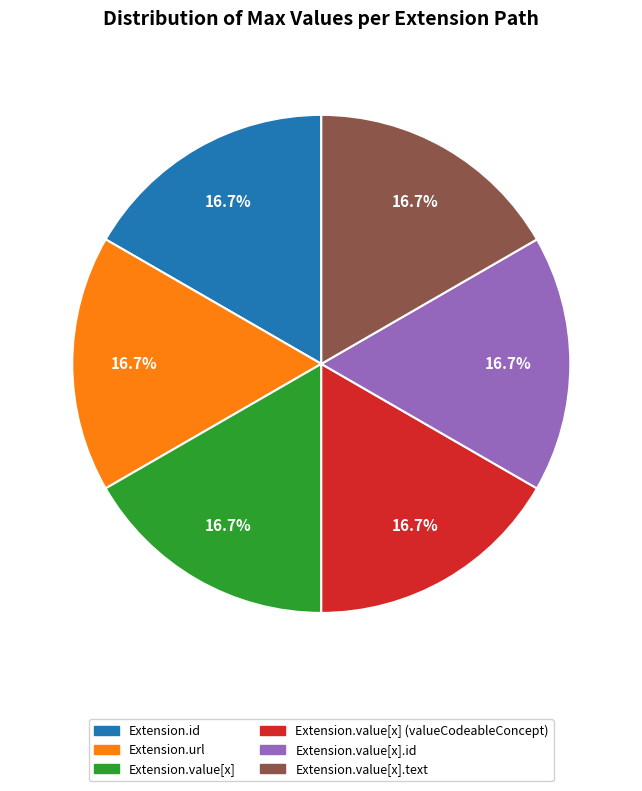

Count the number of slices in the pie.

6